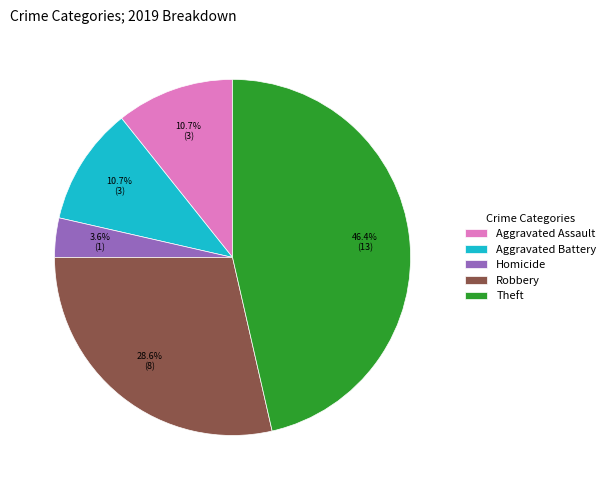

To the nearest percent, what is the difference between the Aggravated Battery and Theft slice percentages?

36%